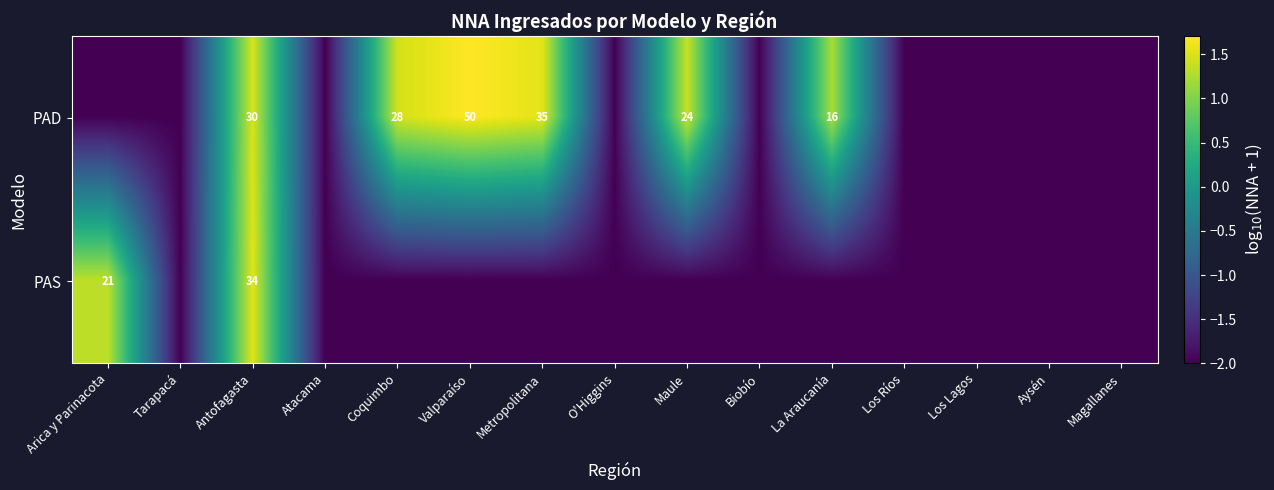

Is it true that PAD equals 30 at Antofagasta?

True